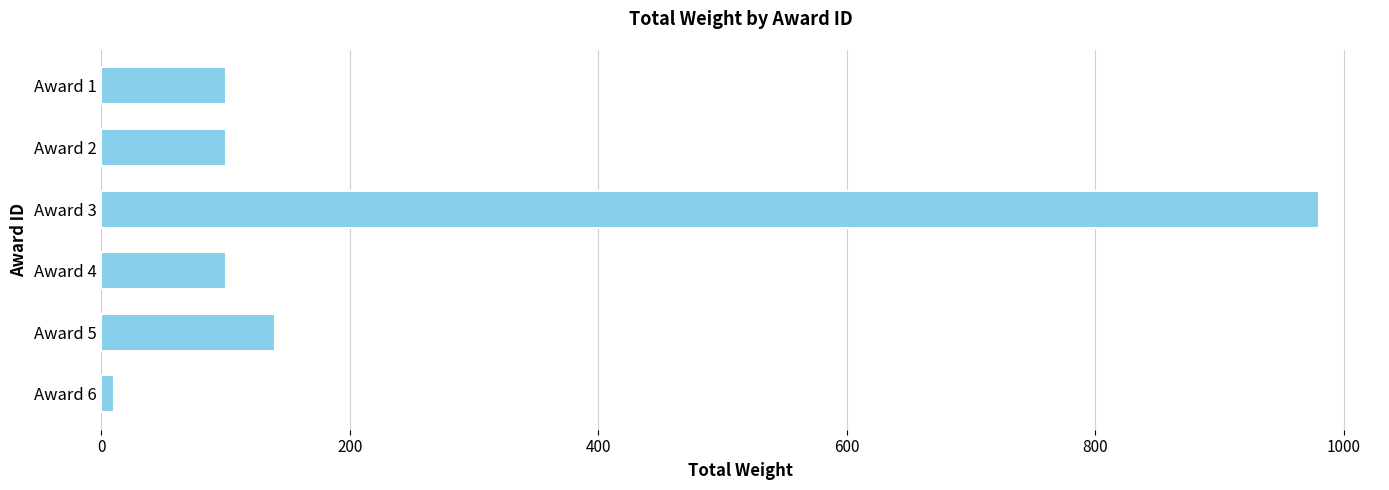

What is the ratio of the value at Award 3 to the value at Award 5?

7.0